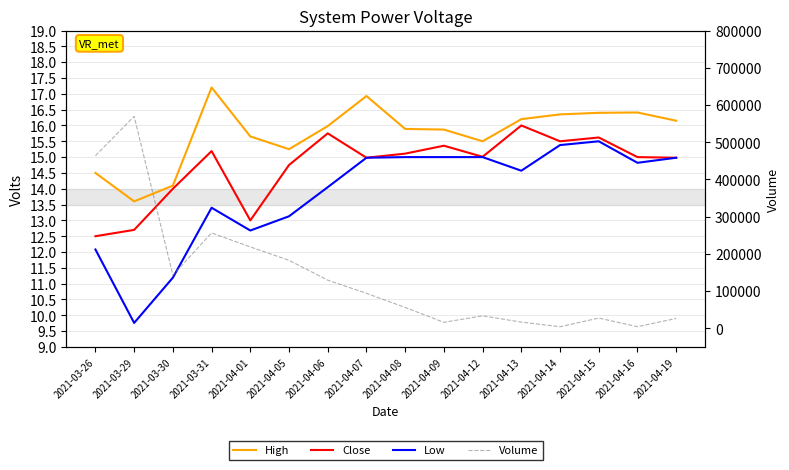

What is the difference between the maximum and minimum values in the Low series?

5.7